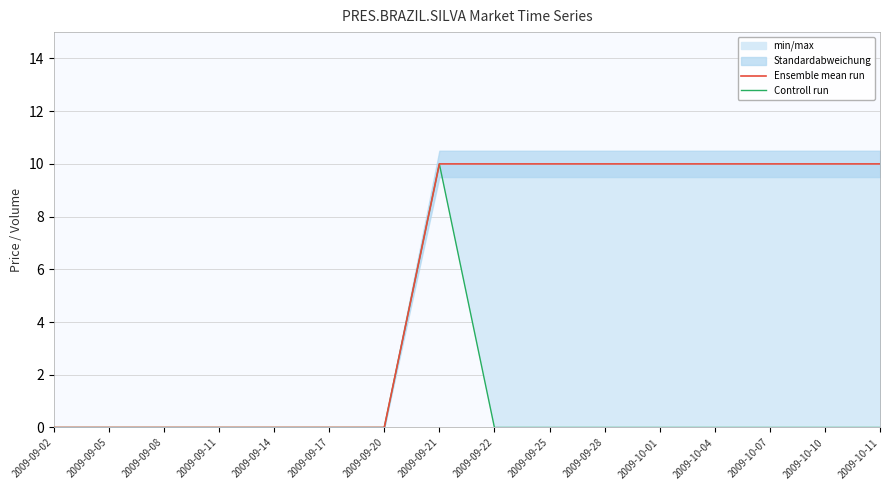

Does the chart display data point markers on the line(s)?

No